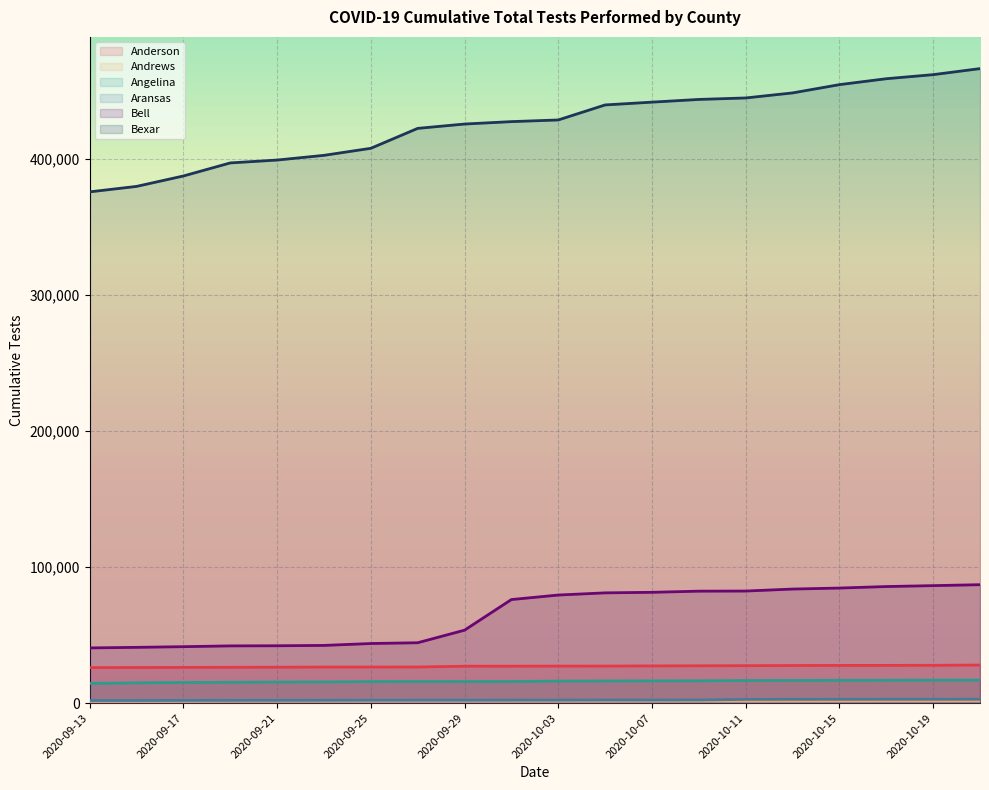

Where is Bell nearest to the value 63773?

2020-09-29